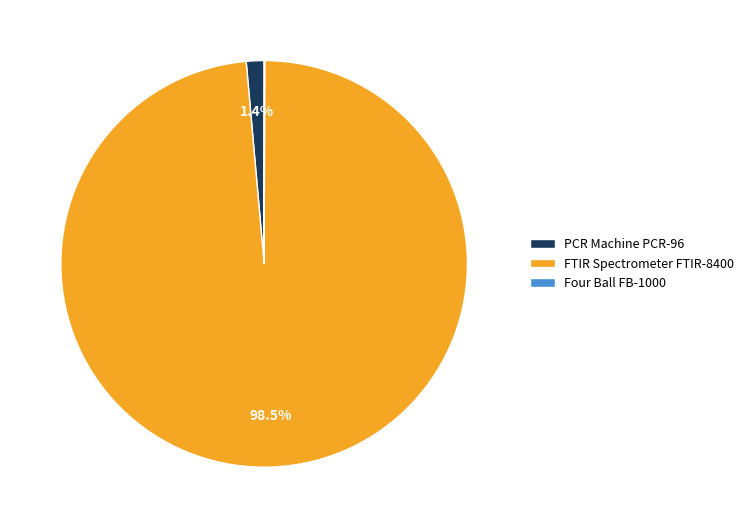

Which slice is the largest?

FTIR Spectrometer FTIR-8400